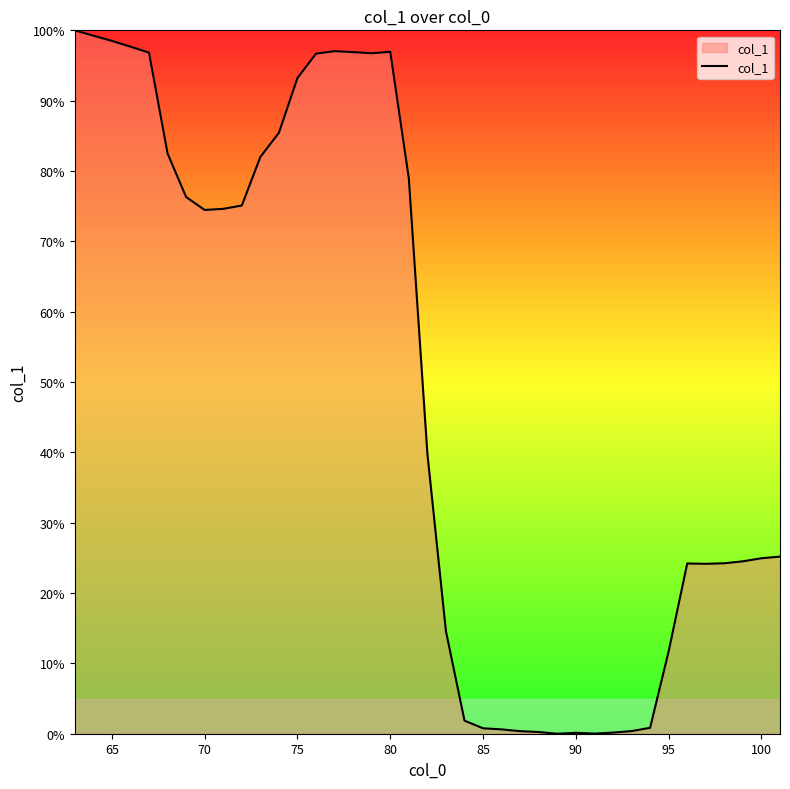

What is the difference between the maximum and minimum values?

100.0